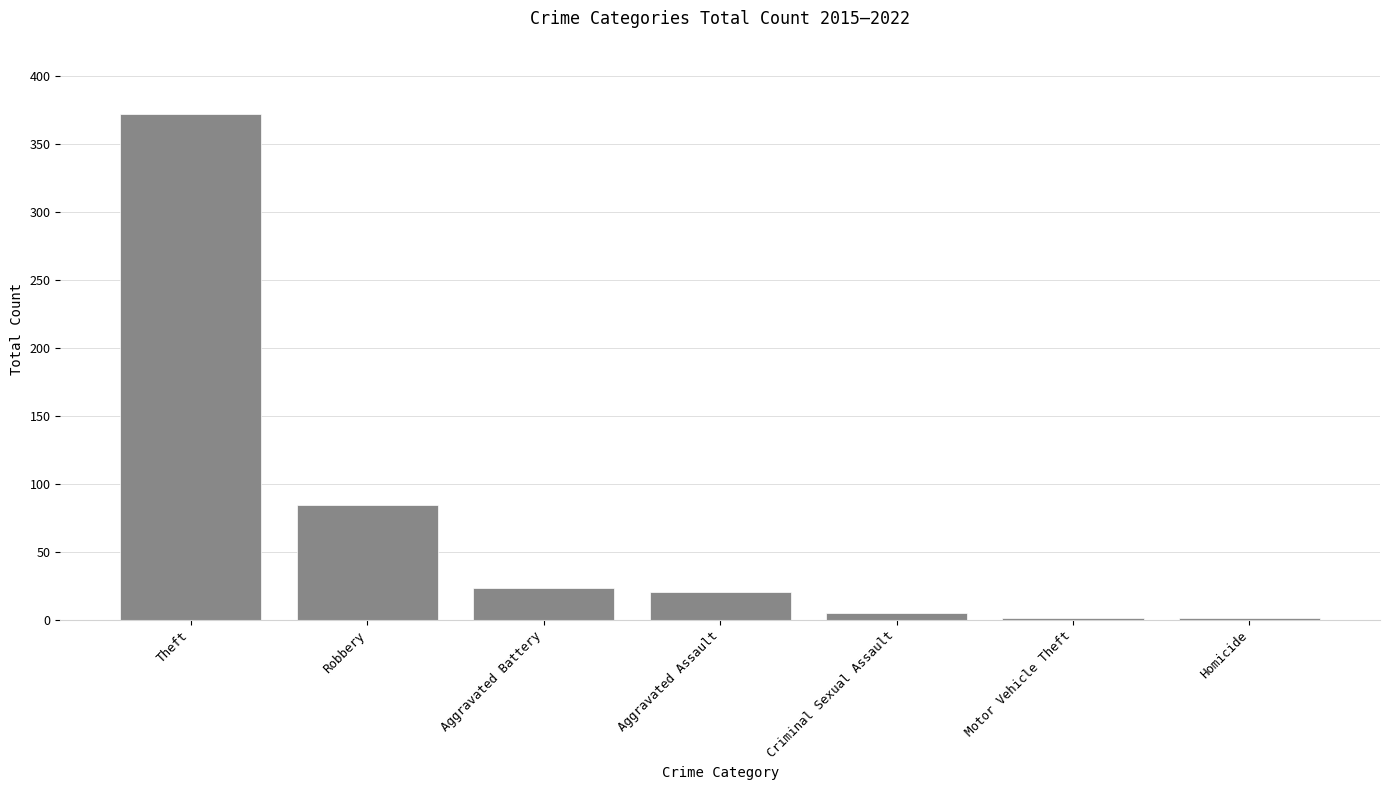

Which has a higher value, Theft or Criminal Sexual Assault?

Theft